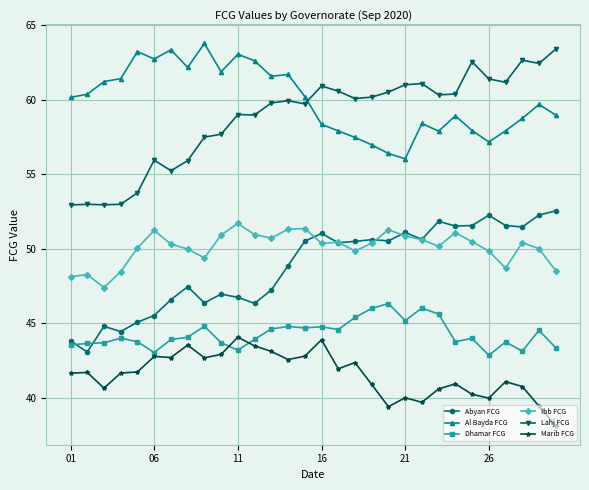

What is the highest value of the Dhamar FCG series?

46.3